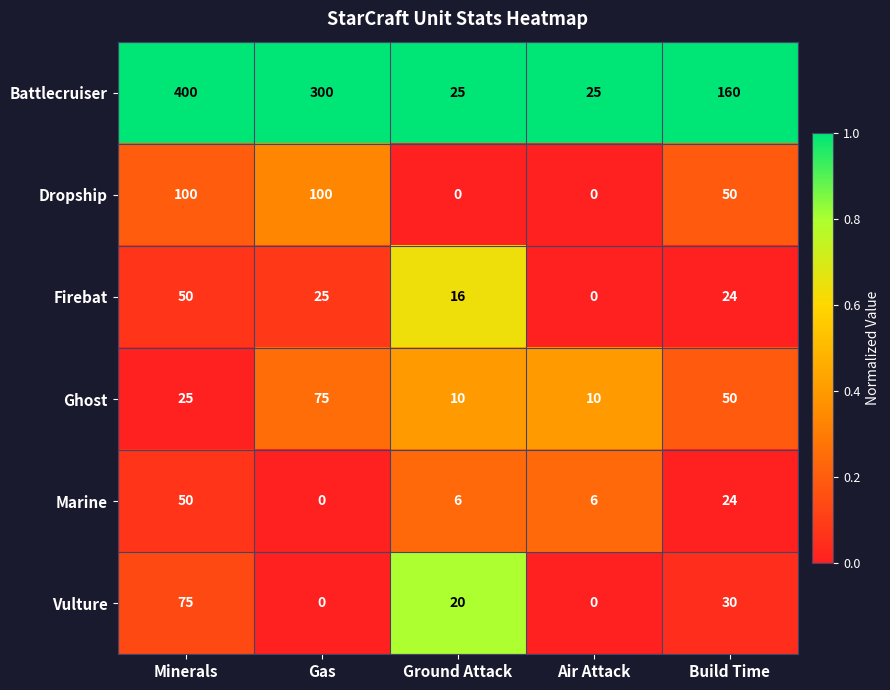

How many Marine values are between 6 and 24?

3